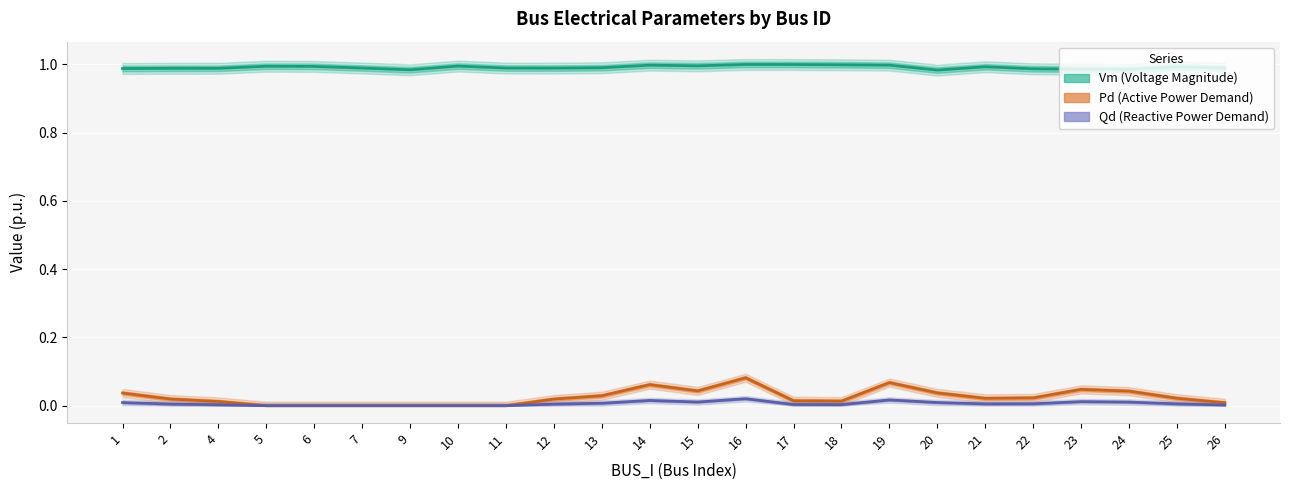

Reading left to right, what are all the values shown in this chart?

Vm (Voltage Magnitude): 1.0	1.0	1.0	1.0	1.0	1.0	1.0	1.0	1.0	1.0	1.0	1.0	1.0	1.0	1.0	1.0	1.0	1.0	1.0	1.0	1.0	1.0	1.0	1.0
Pd (Active Power Demand): 0.0	0.0	0.0	0.0	0.0	0.0	0.0	0.0	0.0	0.0	0.0	0.1	0.0	0.1	0.0	0.0	0.1	0.0	0.0	0.0	0.0	0.0	0.0	0.0
Qd (Reactive Power Demand): 0.0	0.0	0.0	0.0	0.0	0.0	0.0	0.0	0.0	0.0	0.0	0.0	0.0	0.0	0.0	0.0	0.0	0.0	0.0	0.0	0.0	0.0	0.0	0.0